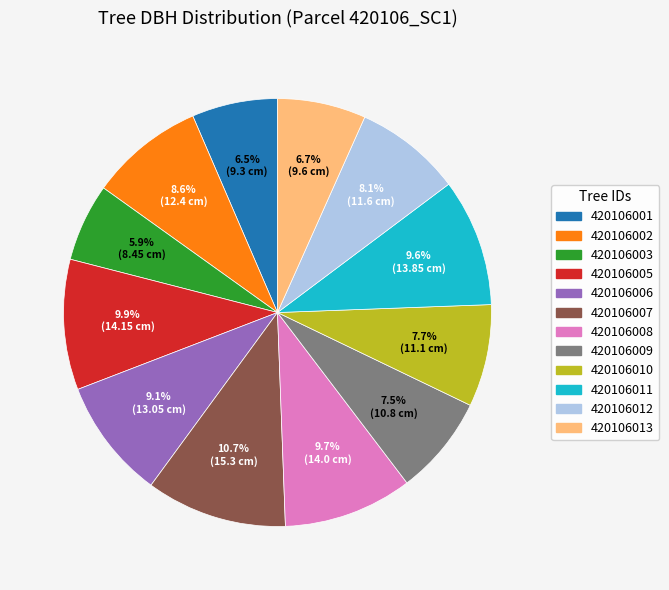

What is the smallest slice in the pie chart?

420106003